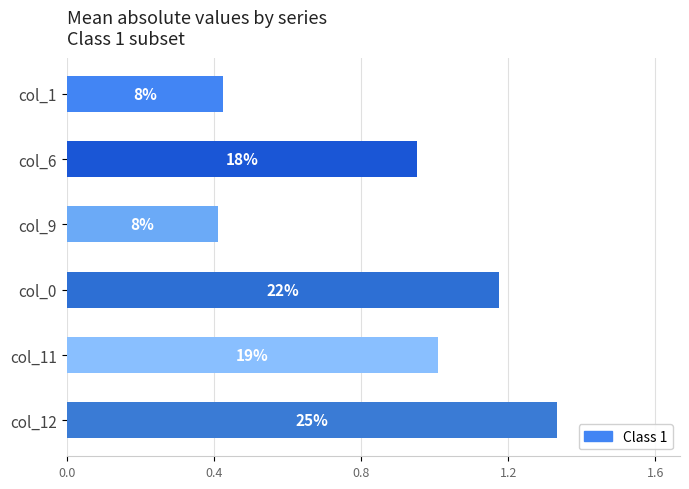

Are the bars horizontal?

Yes